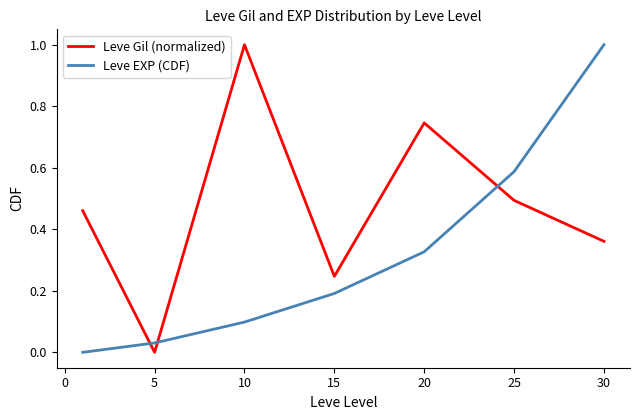

Does the chart display data point markers on the line(s)?

No